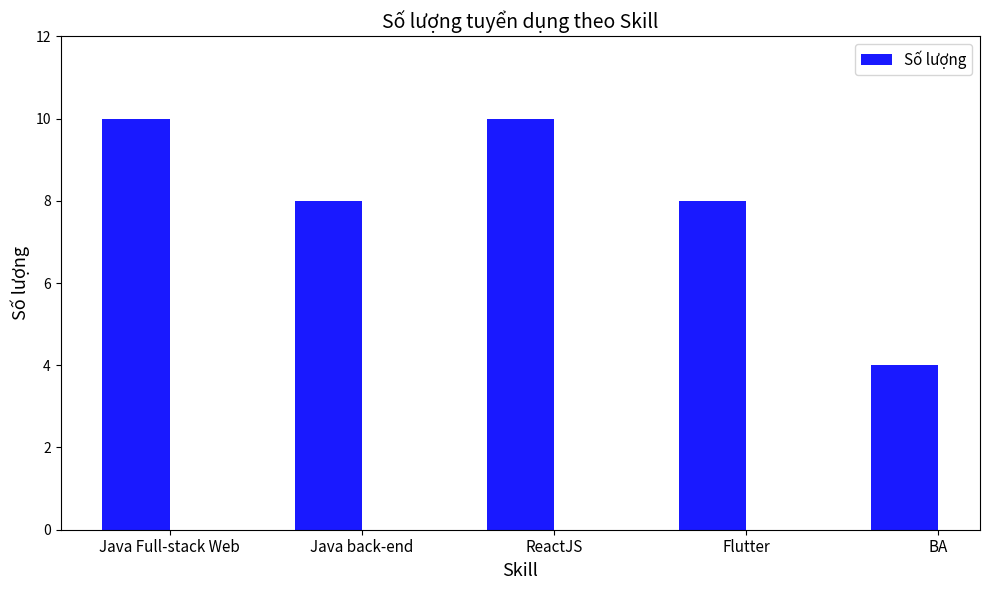

What is the change in value from Java Full-stack Web to Flutter?

-2